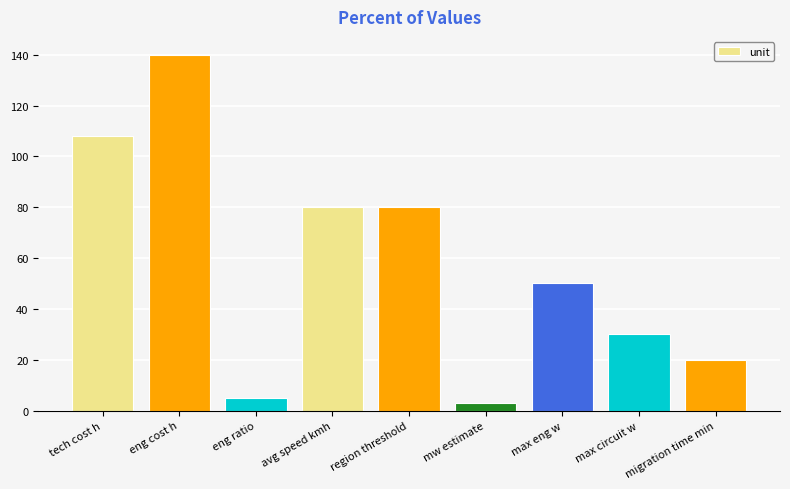

What is the difference between the values at mw estimate and tech cost h?

105